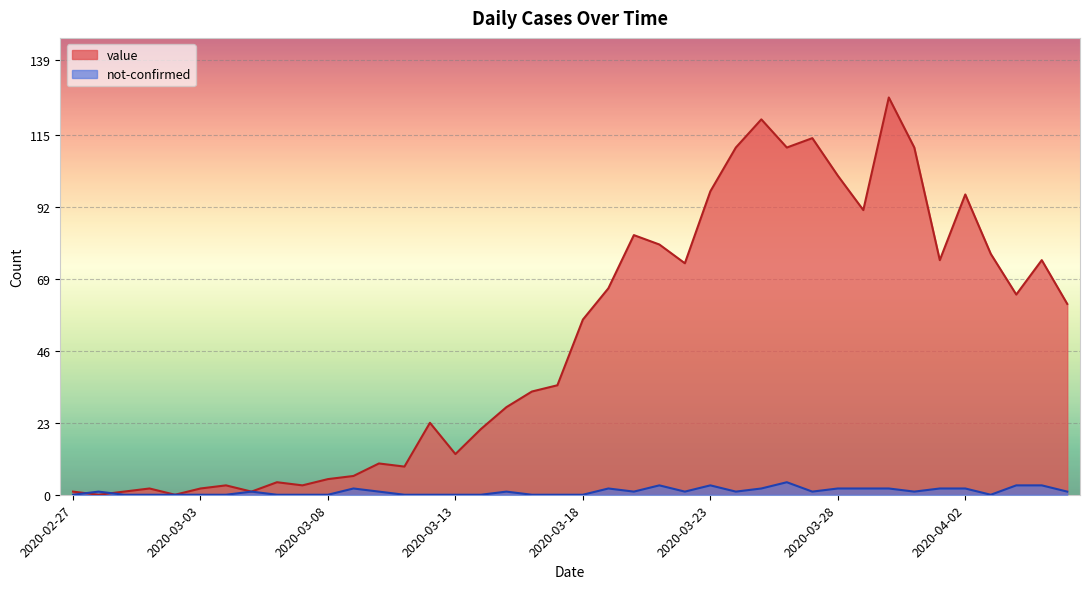

Reading left to right, transcribe all the data shown in this chart.

value: 2020-02-27=1	2020-02-28=0	2020-02-29=1	2020-03-01=2	2020-03-02=0	2020-03-03=2	2020-03-04=3	2020-03-05=1	2020-03-06=4	2020-03-07=3	2020-03-08=5	2020-03-09=6	2020-03-10=10	2020-03-11=9	2020-03-12=23	2020-03-13=13	2020-03-14=21	2020-03-15=28	2020-03-16=33	2020-03-17=35	2020-03-18=56	2020-03-19=66	2020-03-20=83	2020-03-21=80	2020-03-22=74	2020-03-23=97	2020-03-24=111	2020-03-25=120	2020-03-26=111	2020-03-27=114	2020-03-28=102	2020-03-29=91	2020-03-30=127	2020-03-31=111	2020-04-01=75	2020-04-02=96	2020-04-03=77	2020-04-04=64	2020-04-05=75	2020-04-06=61
not-confirmed: 2020-02-27=0	2020-02-28=1	2020-02-29=0	2020-03-01=0	2020-03-02=0	2020-03-03=0	2020-03-04=0	2020-03-05=1	2020-03-06=0	2020-03-07=0	2020-03-08=0	2020-03-09=2	2020-03-10=1	2020-03-11=0	2020-03-12=0	2020-03-13=0	2020-03-14=0	2020-03-15=1	2020-03-16=0	2020-03-17=0	2020-03-18=0	2020-03-19=2	2020-03-20=1	2020-03-21=3	2020-03-22=1	2020-03-23=3	2020-03-24=1	2020-03-25=2	2020-03-26=4	2020-03-27=1	2020-03-28=2	2020-03-29=2	2020-03-30=2	2020-03-31=1	2020-04-01=2	2020-04-02=2	2020-04-03=0	2020-04-04=3	2020-04-05=3	2020-04-06=1